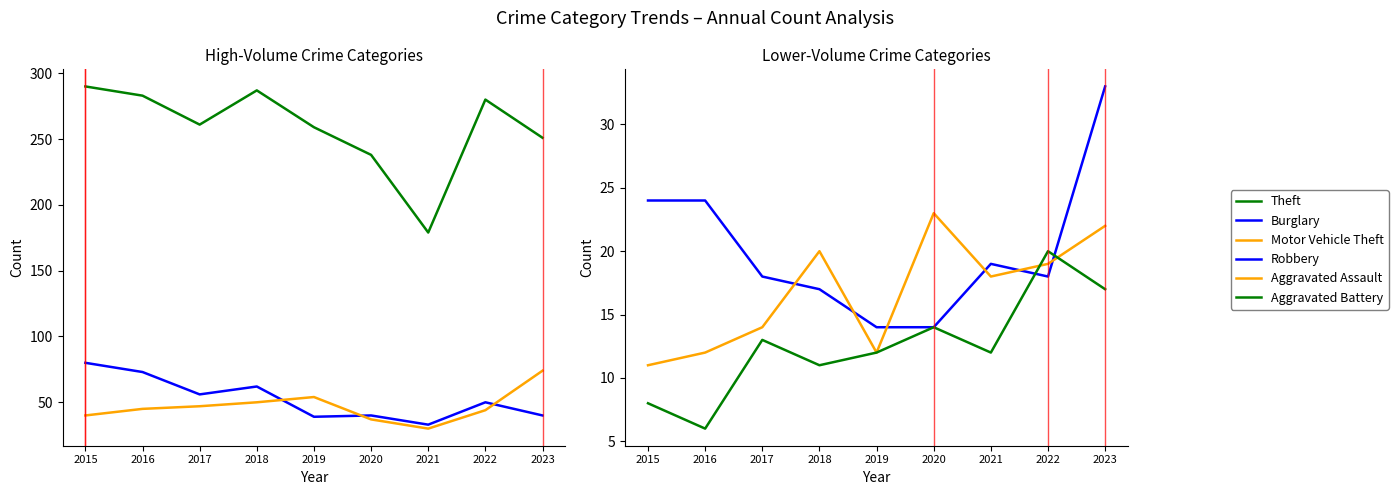

True or false: Aggravated Battery and Theft intersect in this chart.

False